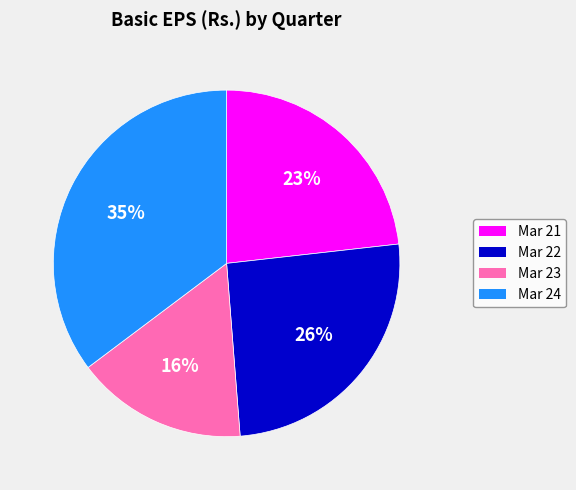

To the nearest percent, what is the average slice percentage?

25%